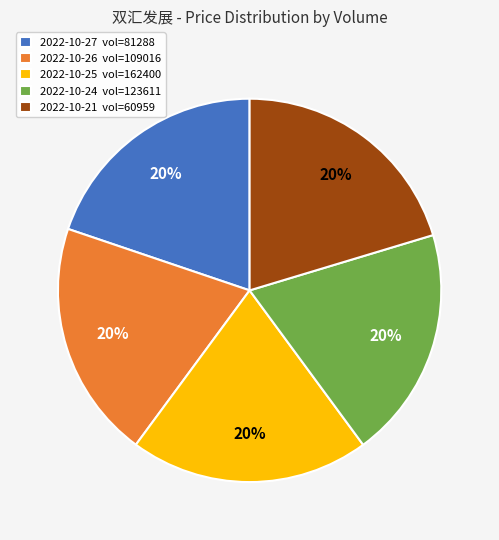

Is there any slice that represents more than half of the pie?

No